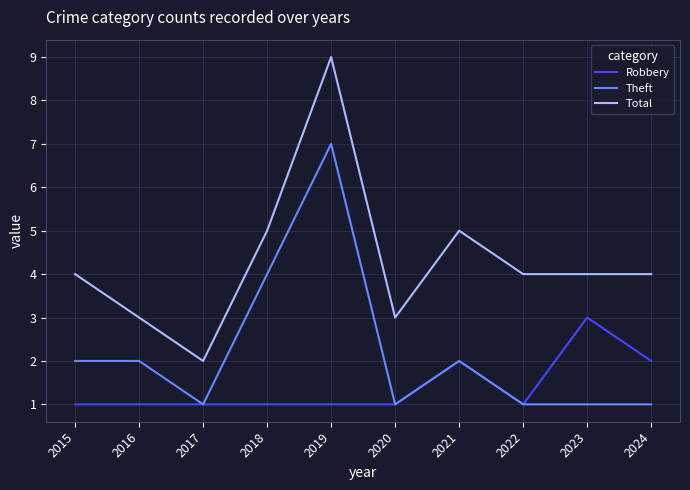

What is the maximum value shown in the chart?

9